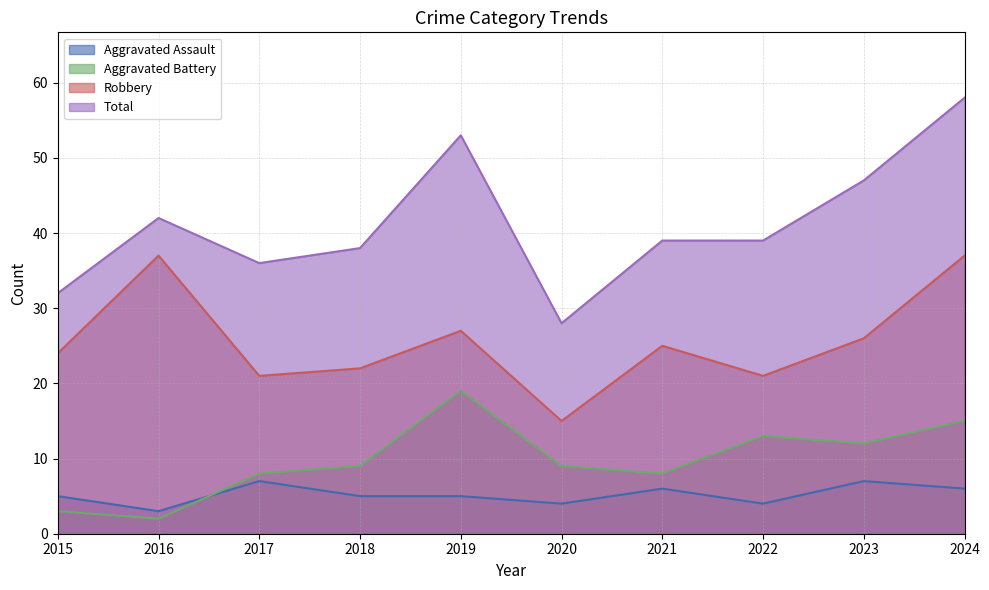

What is the average value of the Aggravated Battery series?

10